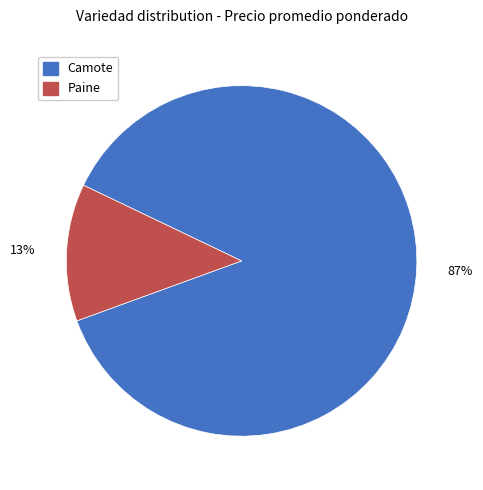

Is there any slice that represents more than half of the pie?

Yes